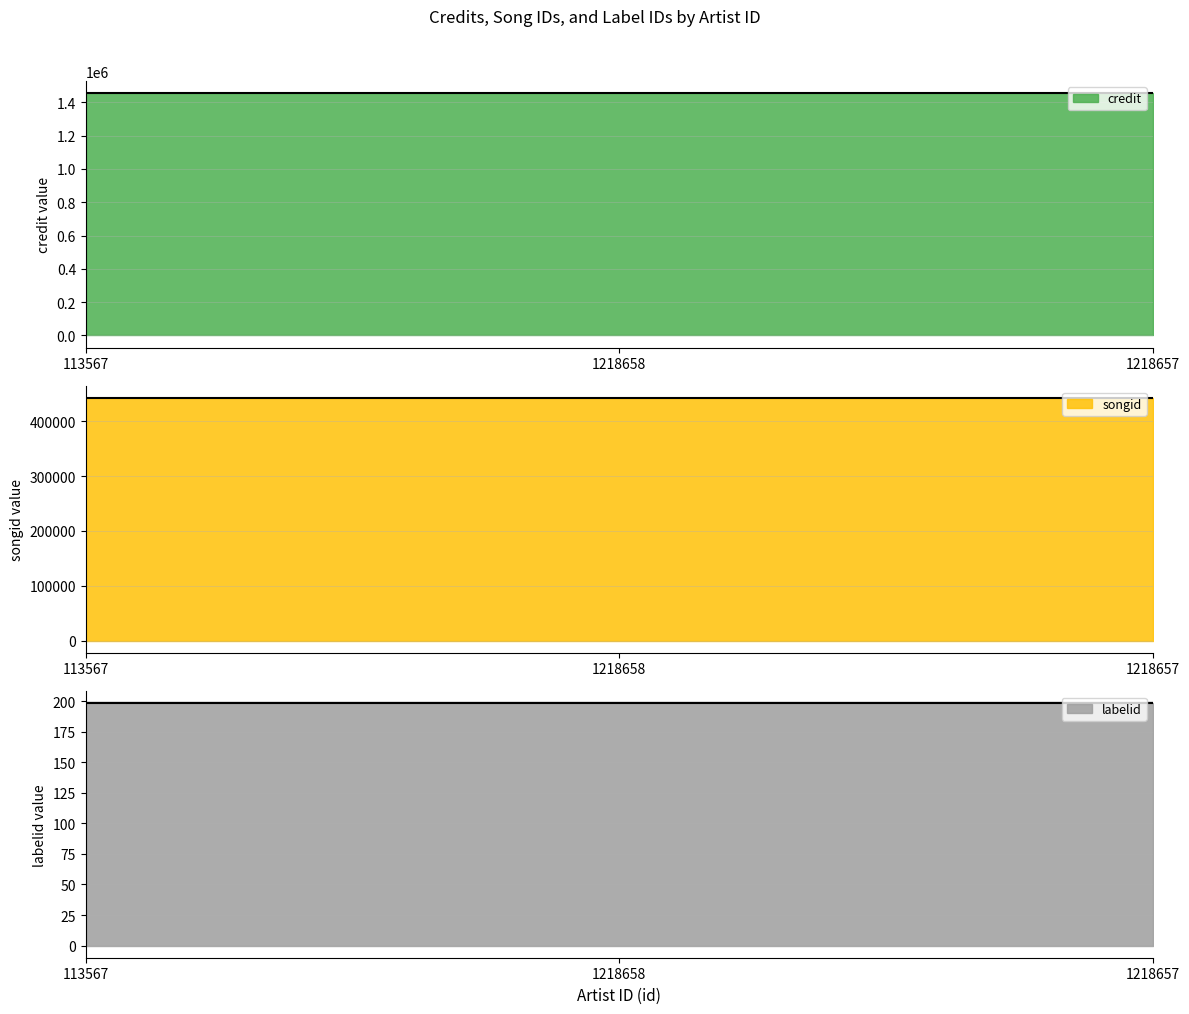

Which has a higher value, 113567 or 1218657?

113567